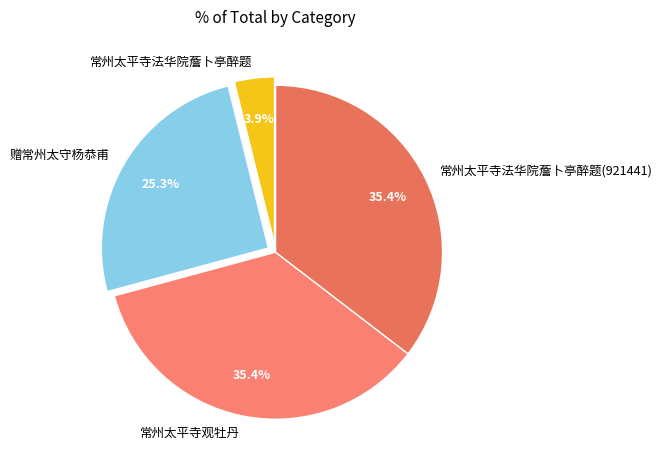

Which has a higher value, 常州太平寺法华院薝卜亭醉题 or 常州太平寺法华院薝卜亭醉题(921441)?

常州太平寺法华院薝卜亭醉题(921441)